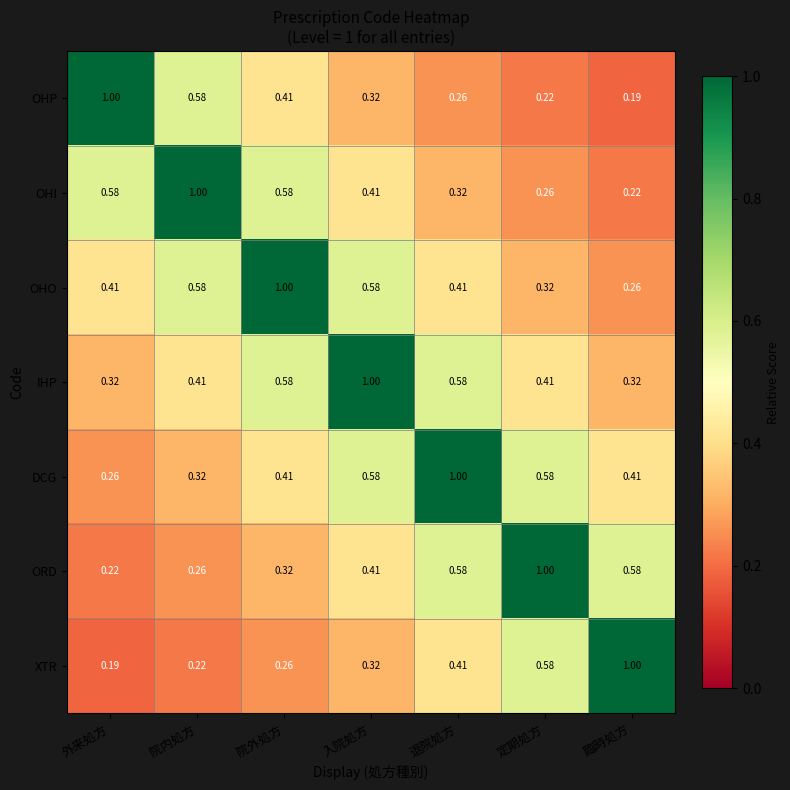

Which series has the largest total across all categories?

IHP